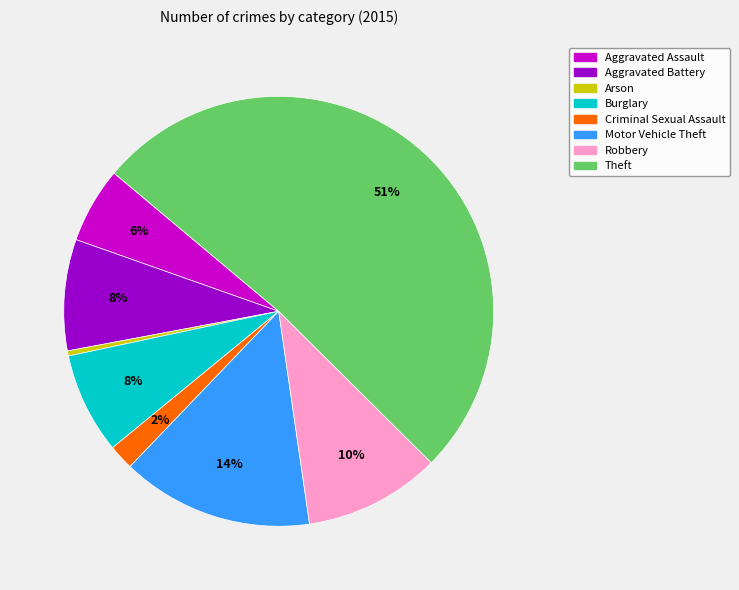

To the nearest percent, what is the combined percentage of Robbery and Aggravated Assault?

16%